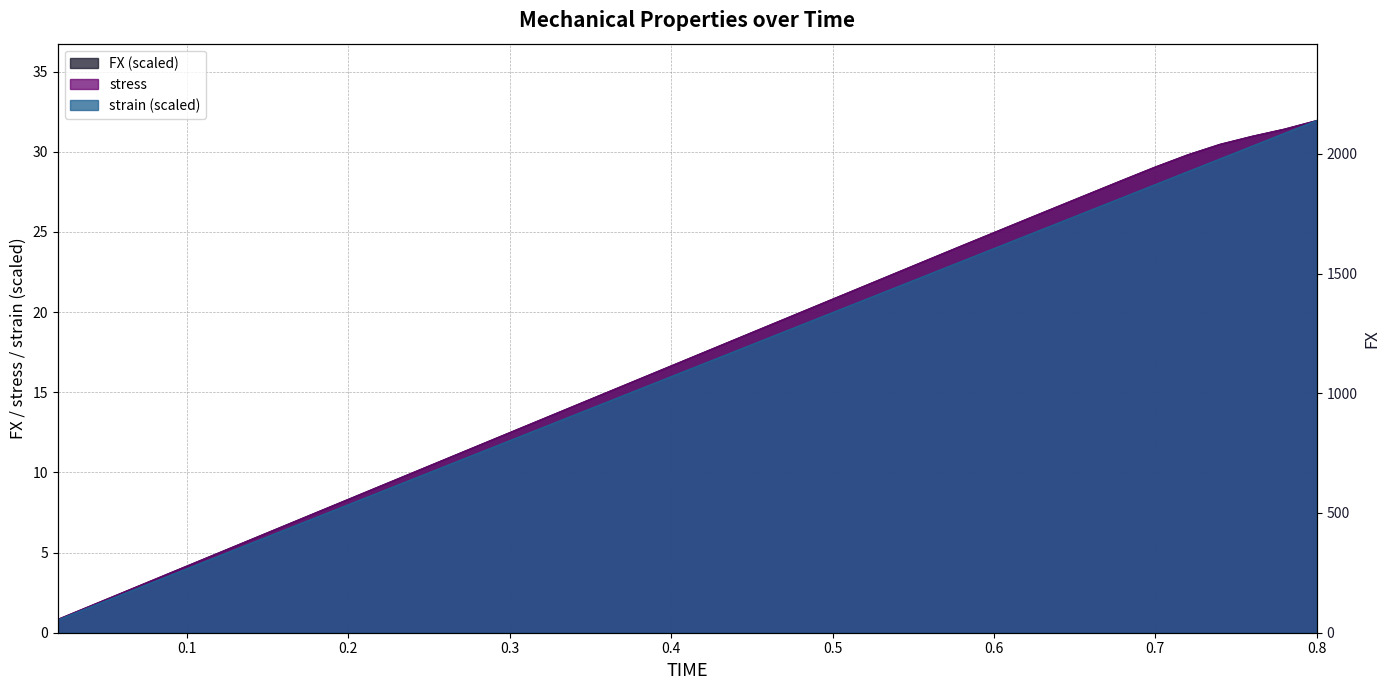

At which label is FX closest to 16?

0.38